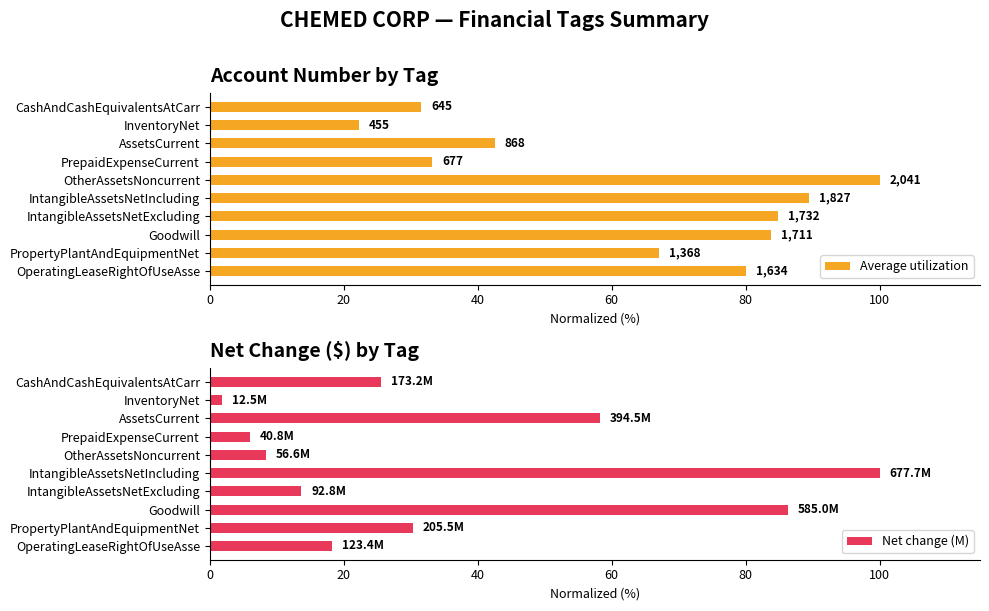

What is the sum of all Net change (M) values?

348.5